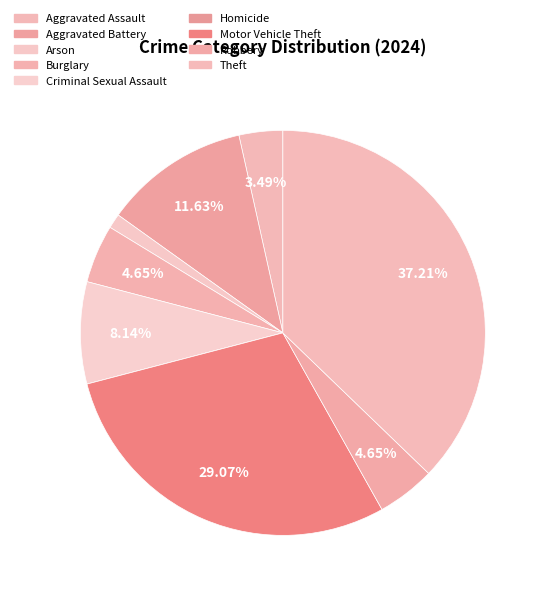

To the nearest percent, what is the combined percentage of Criminal Sexual Assault and Arson?

9%